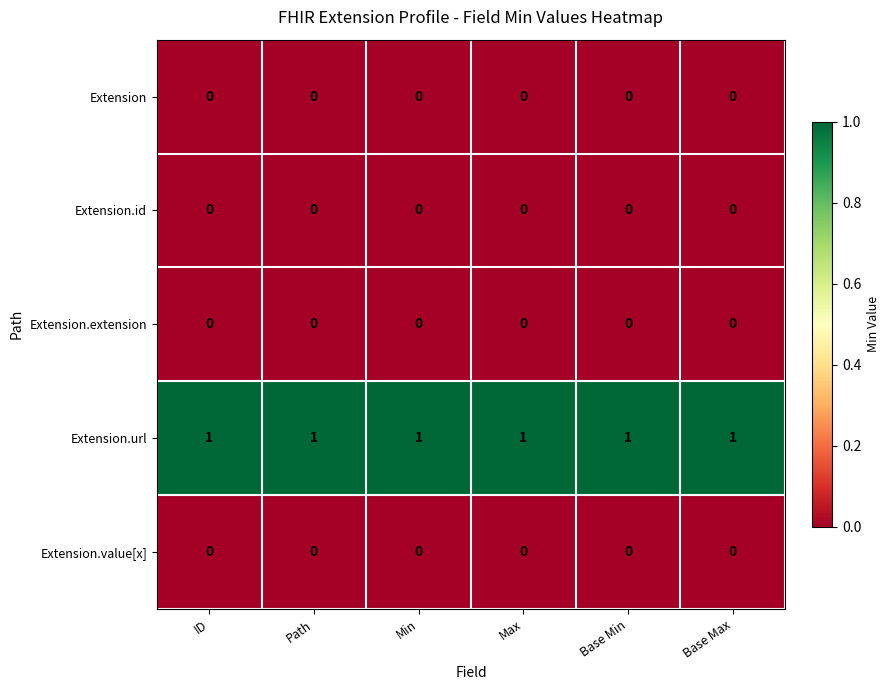

Which series has the largest total across all categories?

Extension.url